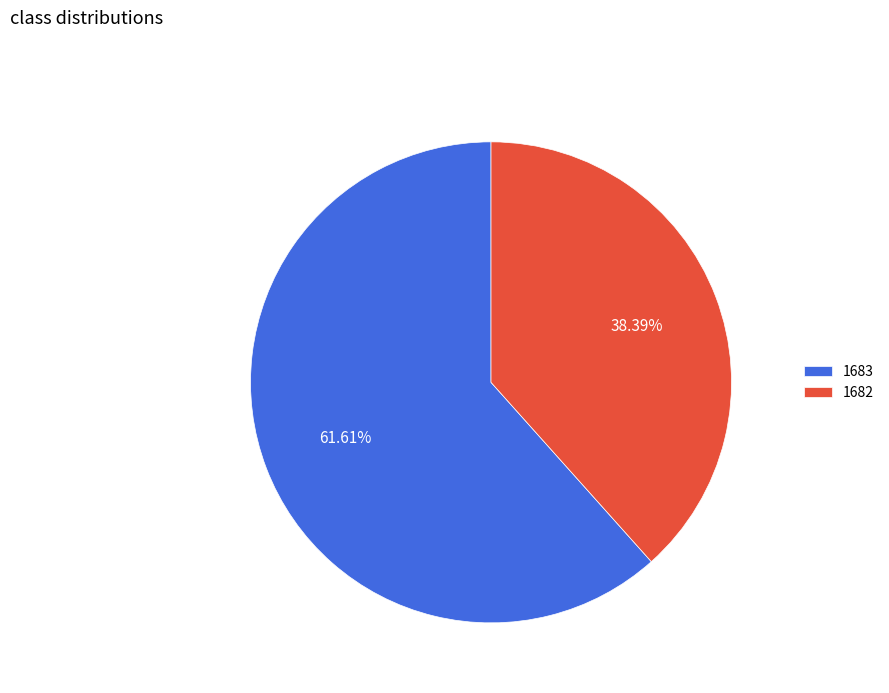

Is it true that 1682 is 38% of the pie?

True